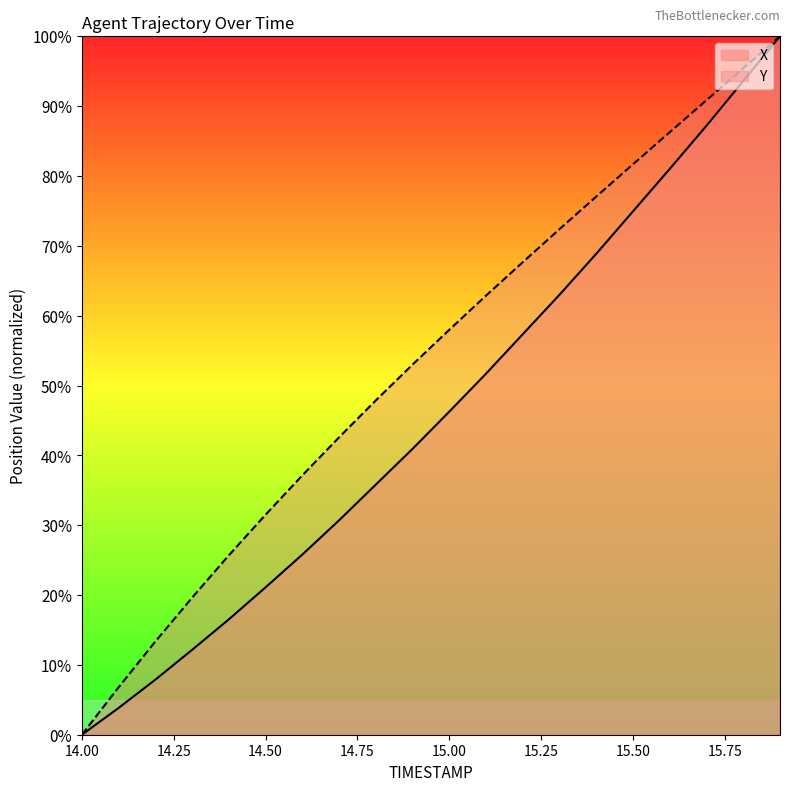

List the series in order of their overall mean, lowest first.

X, Y